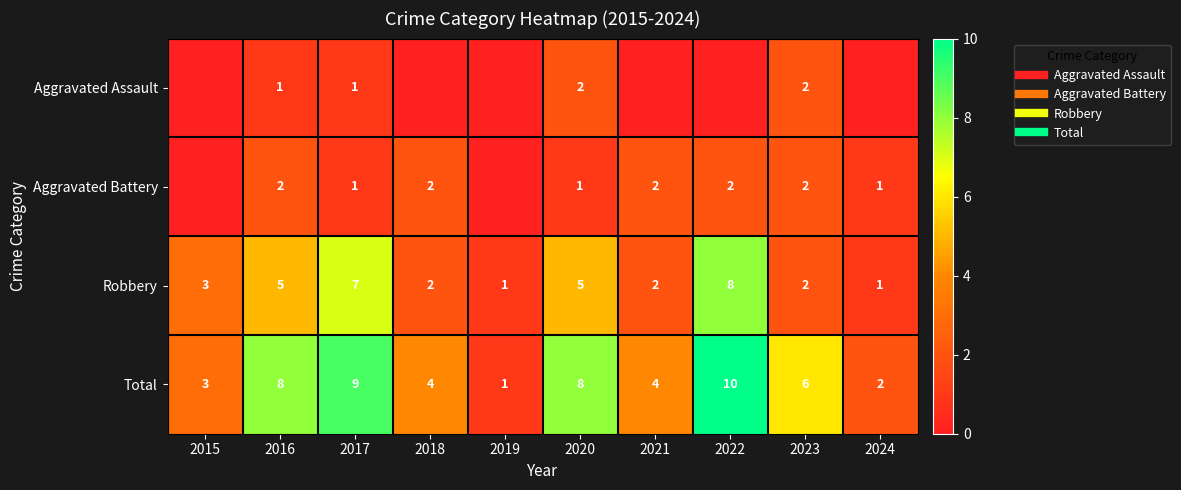

What is the spread (max minus min) of values at 2023?

4